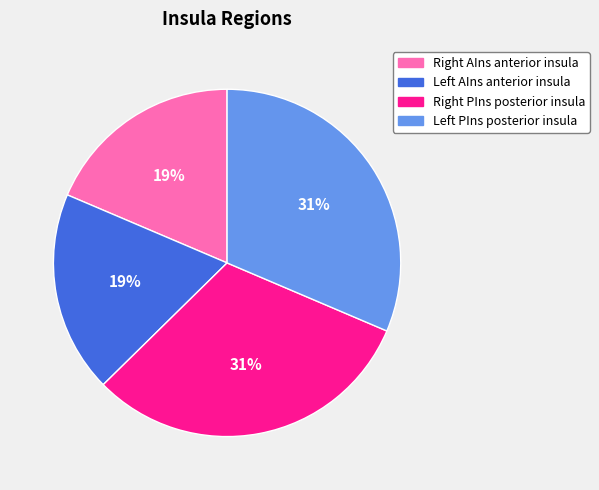

Count the number of slices in the pie.

4